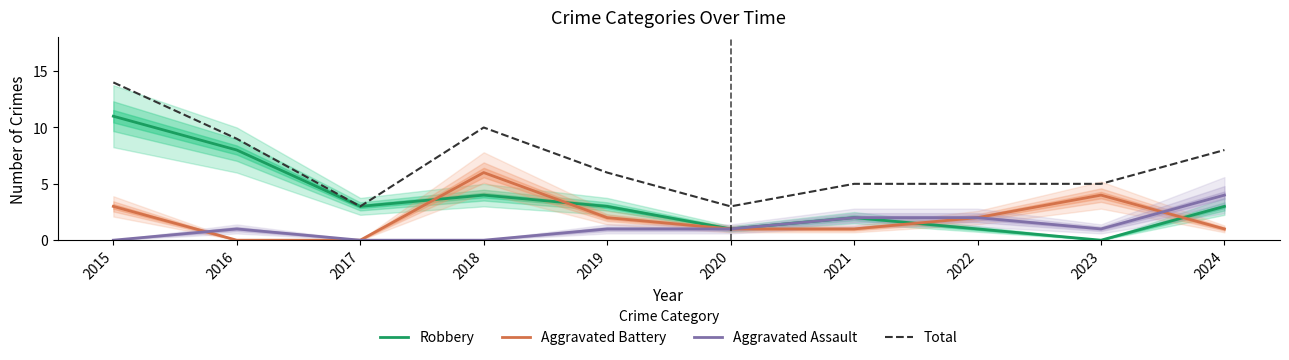

Where is the first local minimum for Total?

2017